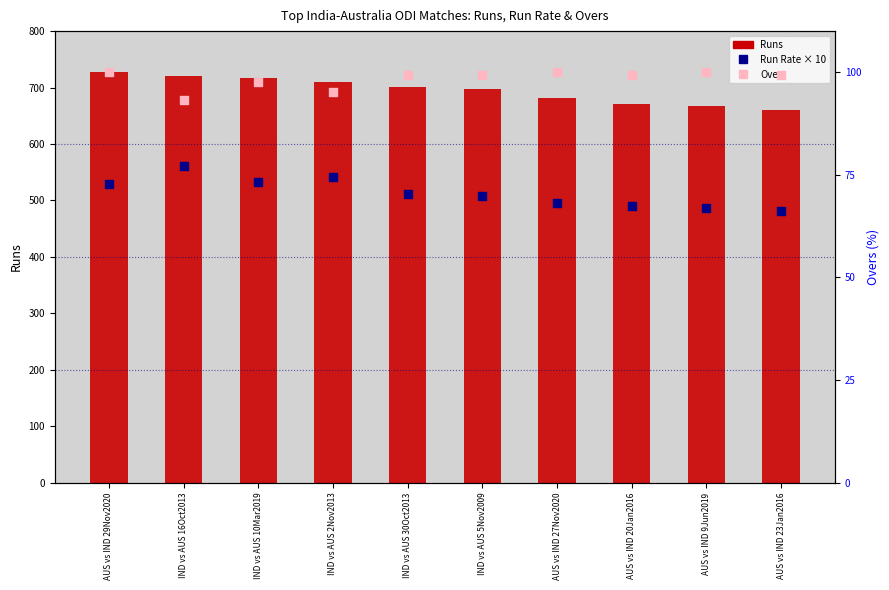

At which category is the sum across all series the highest?

AUS vs IND 29Nov2020